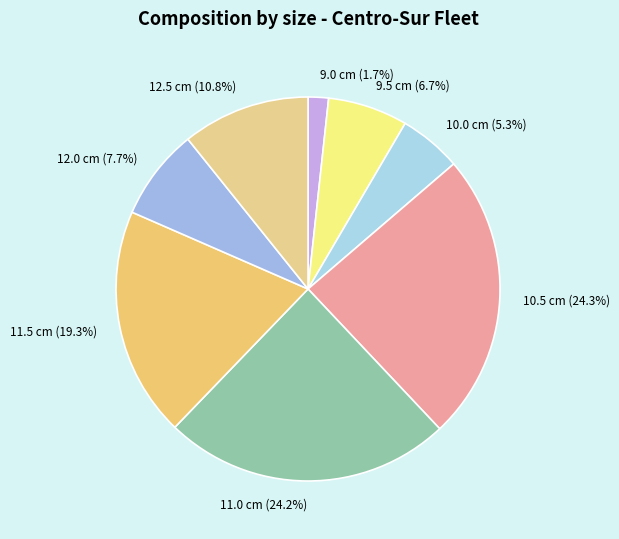

Combined, do 11.0 cm and 9.5 cm account for over 50%?

No